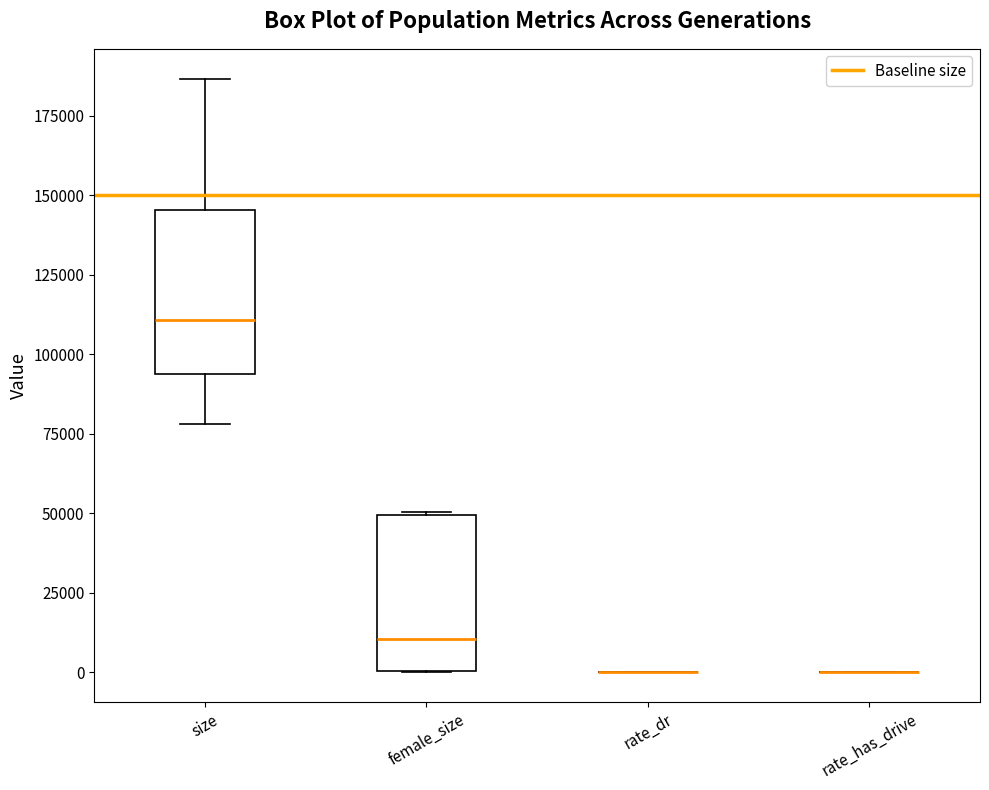

Reading left to right, read every box against the y-axis: the position of its median line, the range the box covers, and the ends of its whiskers. The values are not printed on the chart, so give them approximately, as read against the axis.

size: median 110000, box 95000 to 145000, whiskers 80000 to 185000
female_size: median 10000, box 0 to 50000, whiskers 0 to 50000
rate_dr: box collapsed to a line at 0, whiskers 0 to 0
rate_has_drive: box collapsed to a line at 0, whiskers 0 to 0